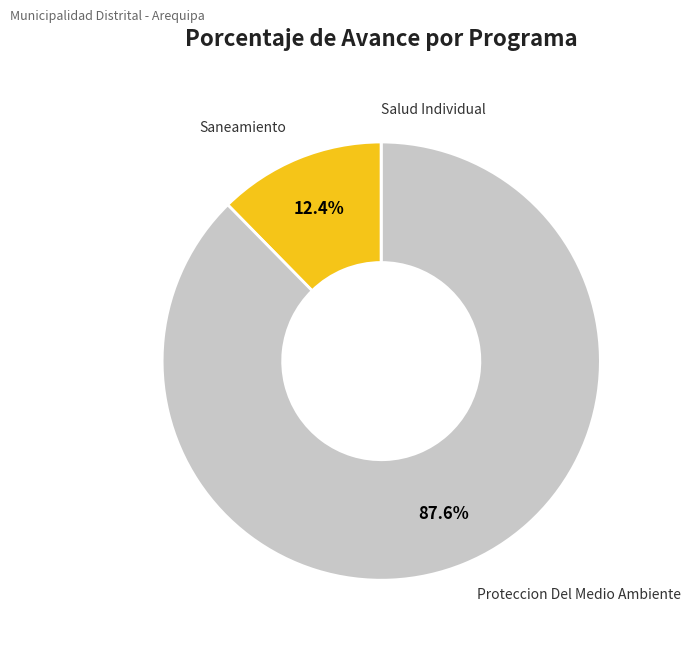

Does any single category account for the majority?

Yes